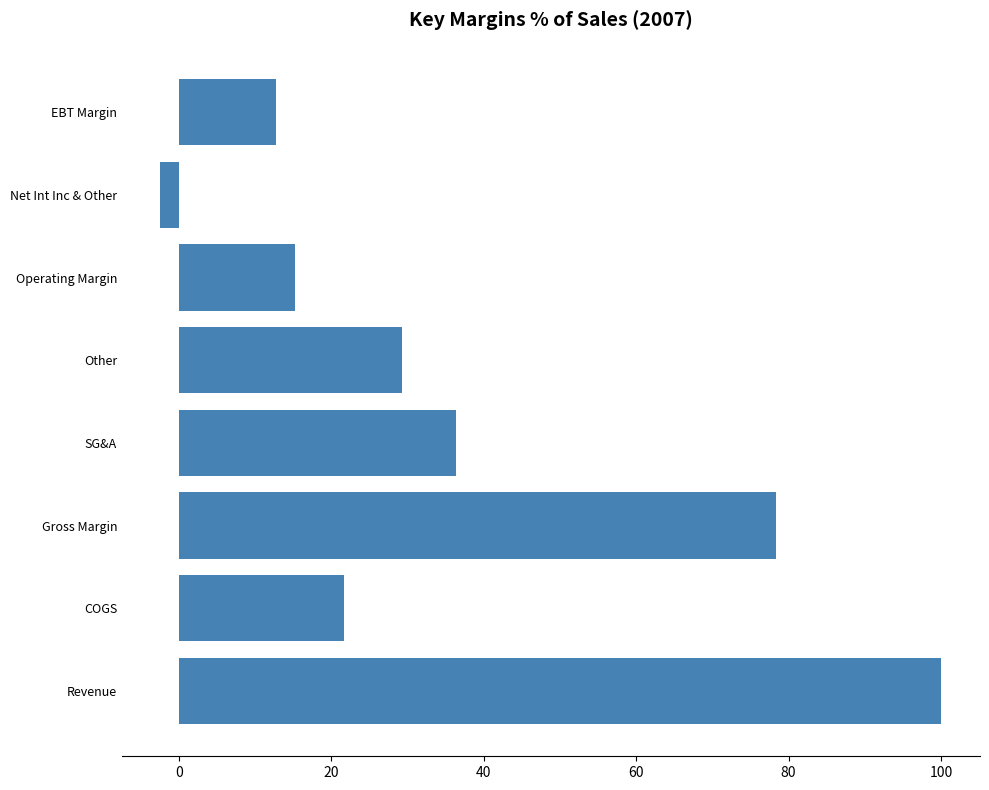

The value at Revenue is 100.0. True or false?

True